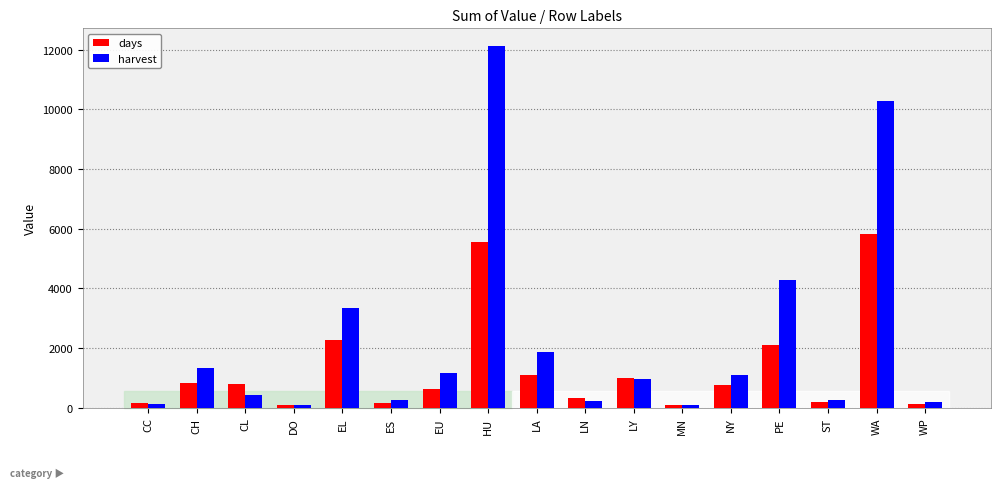

What is the minimum value shown in the chart?

81